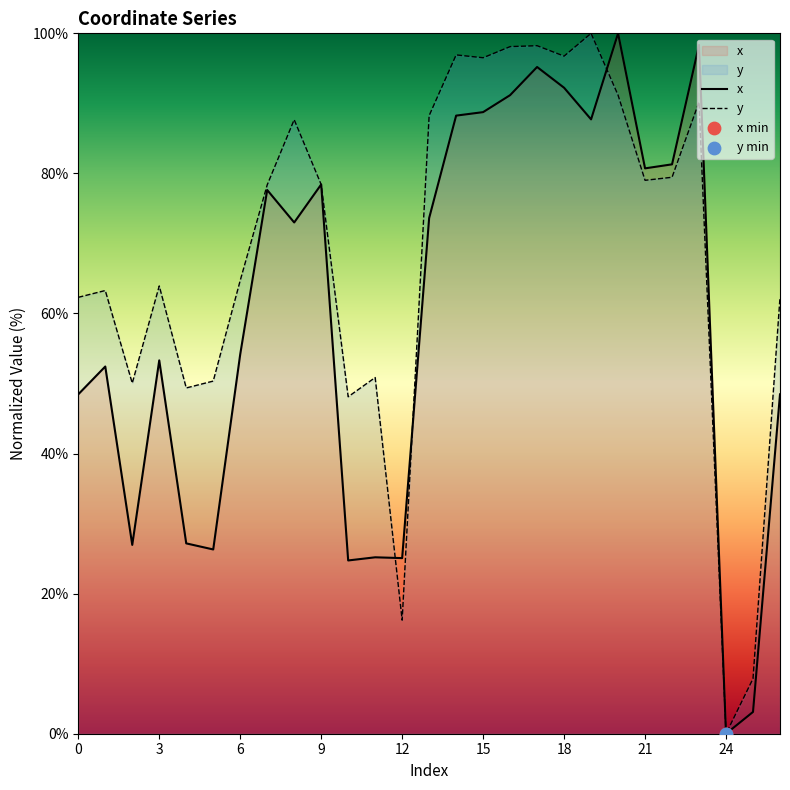

Which series has the widest spread of Y values?

x